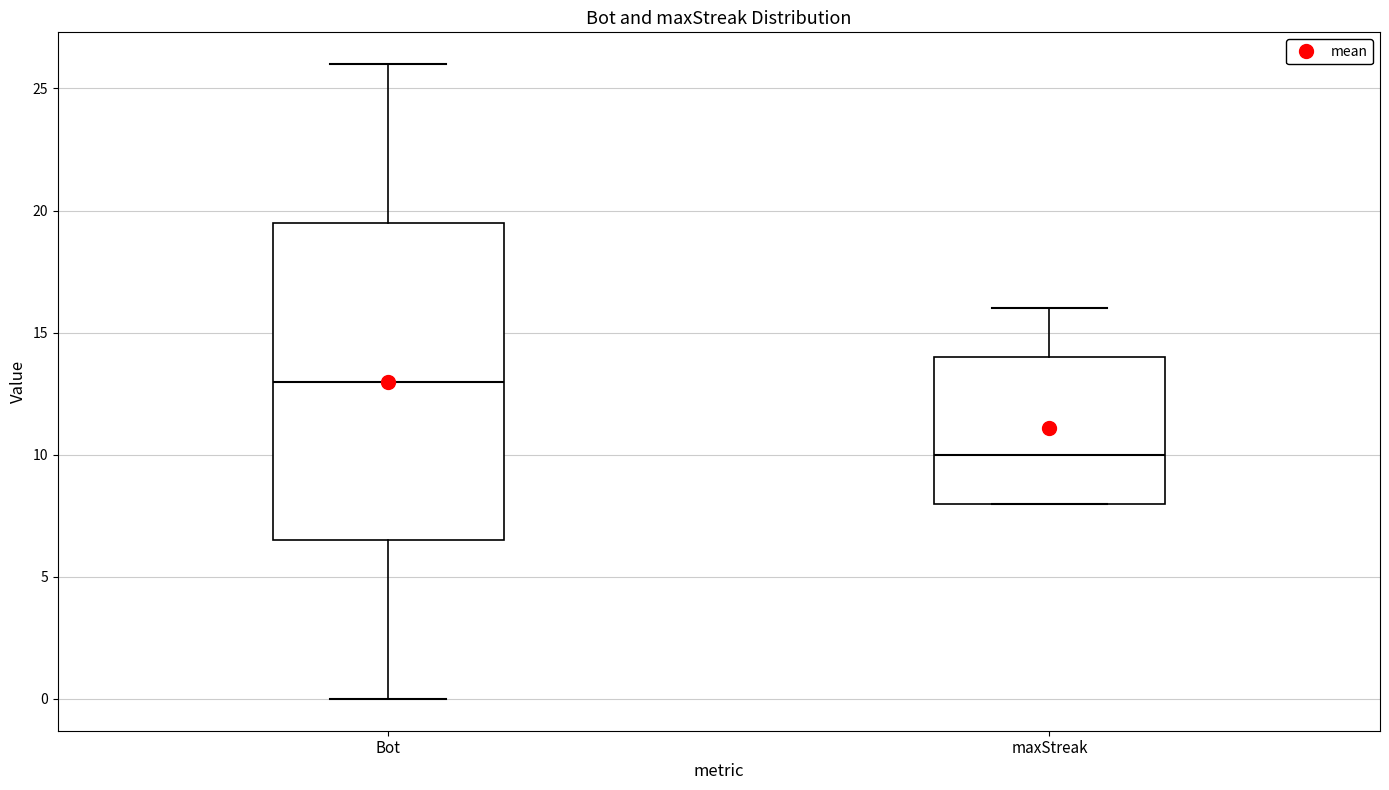

Which box's median line is the highest?

Bot